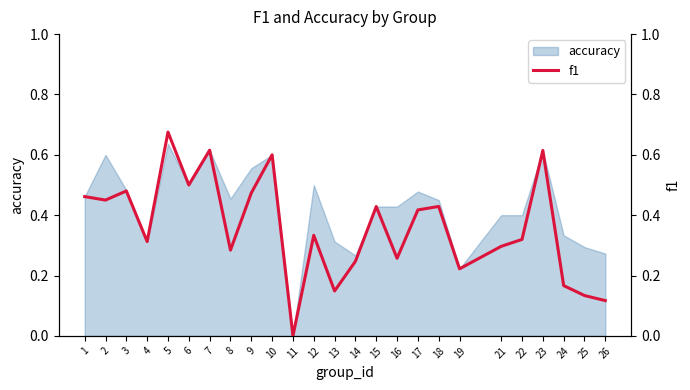

True or false: the data has more than 2 interior local peaks.

True